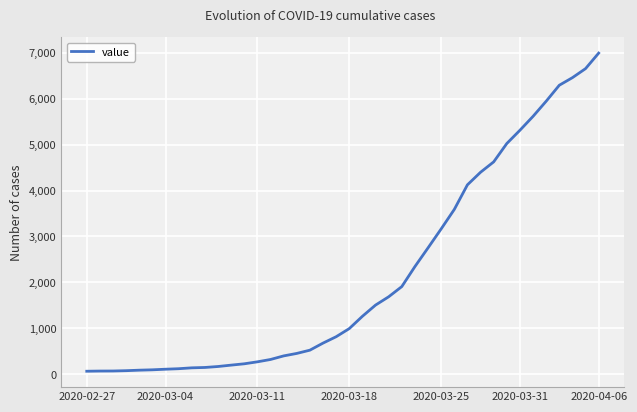

What is the smallest value displayed?

64